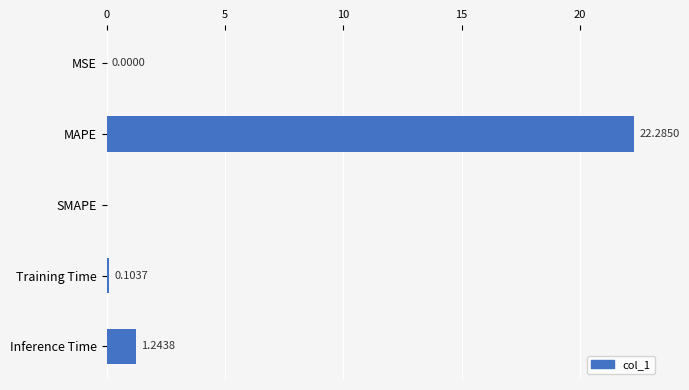

At which category does the chart reach its peak across all series?

MAPE